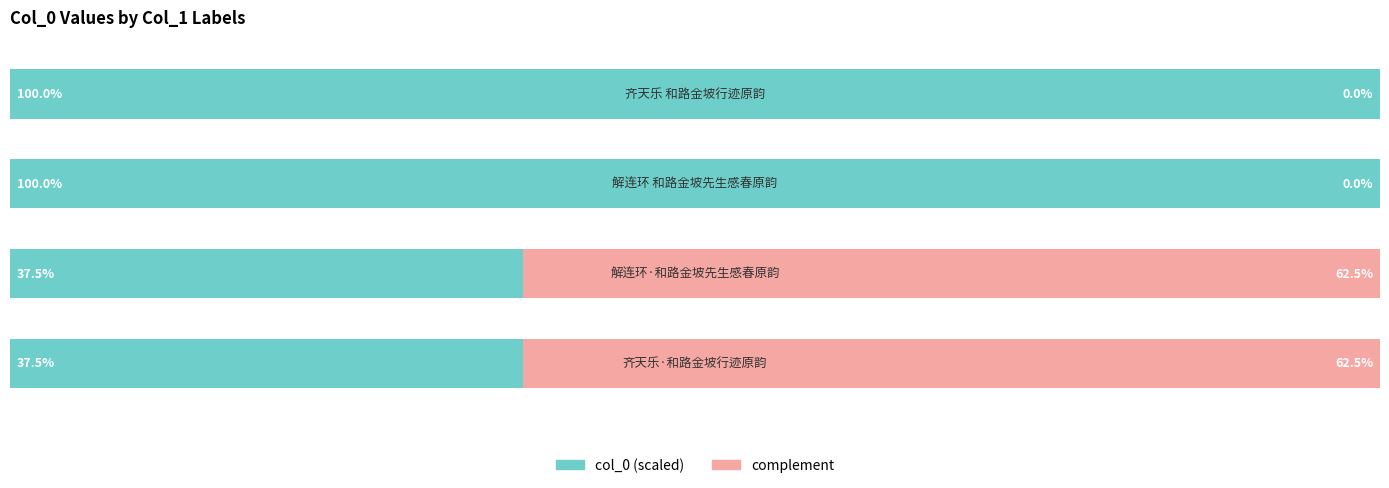

Rank the series by their maximum value, from highest to lowest.

col_0 (scaled), complement